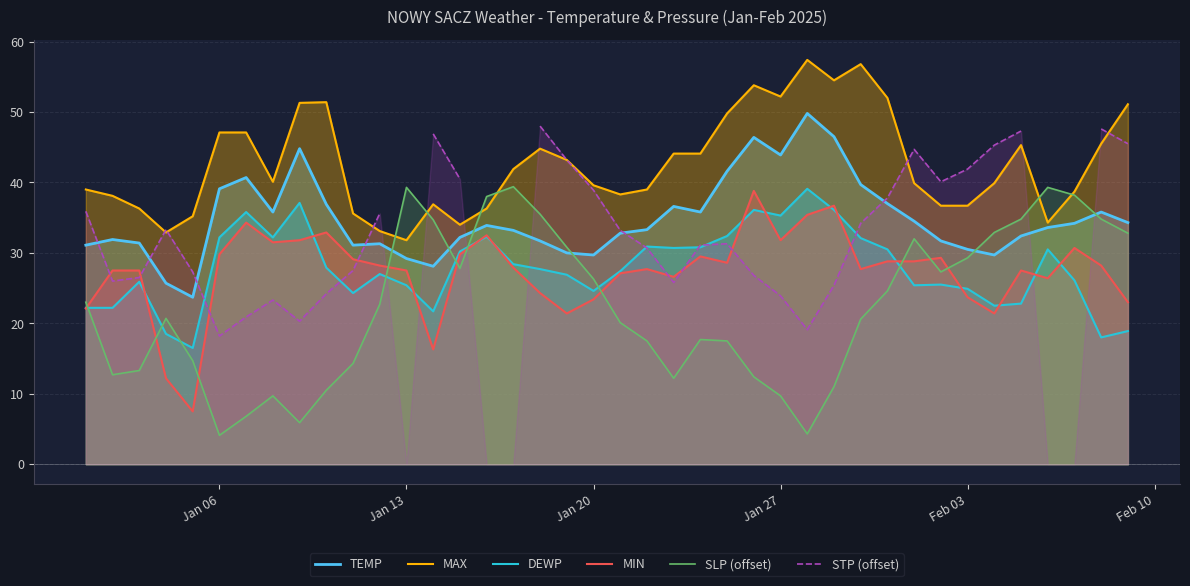

How many lines are shown in the chart?

6